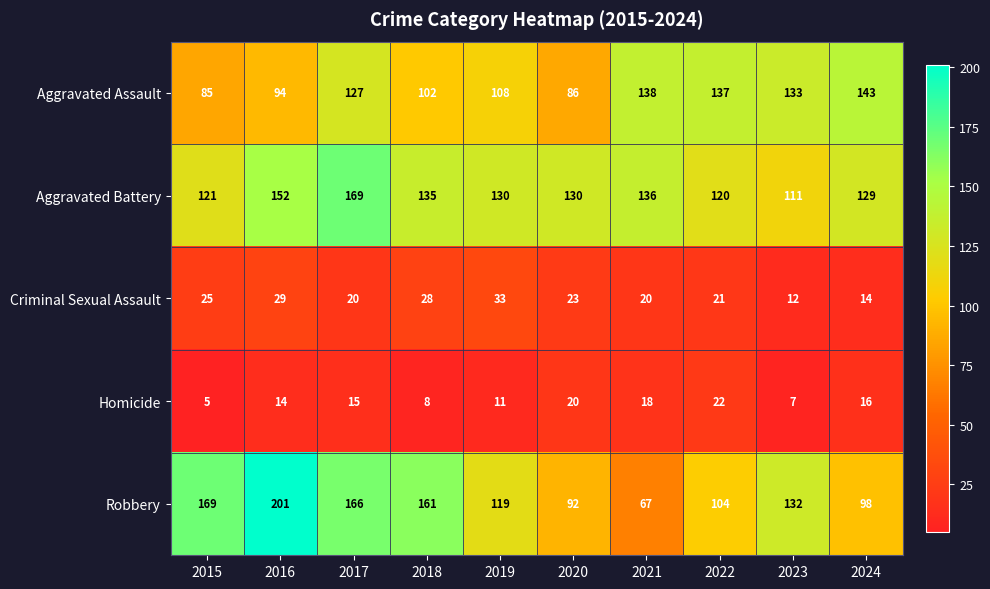

Which series has the largest range (max minus min)?

Robbery